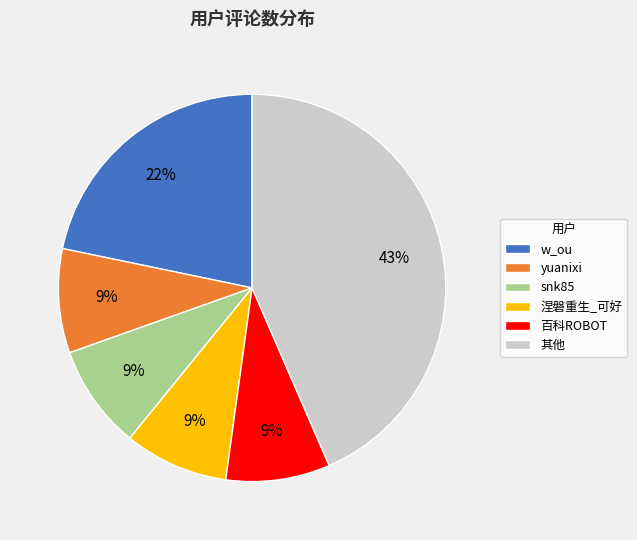

Does 涅磐重生_可好 represent more than half of the total?

No